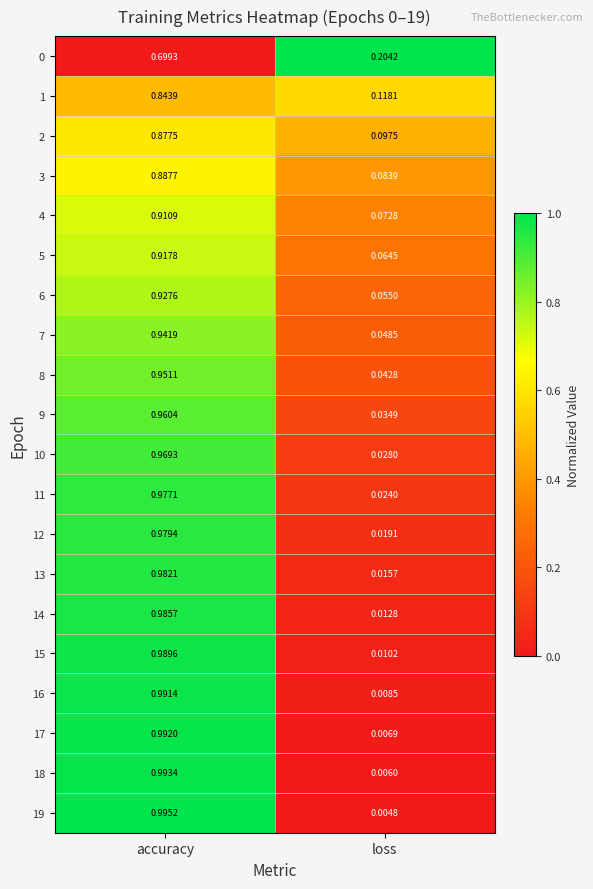

What is the spread (max minus min) of values at accuracy?

0.3